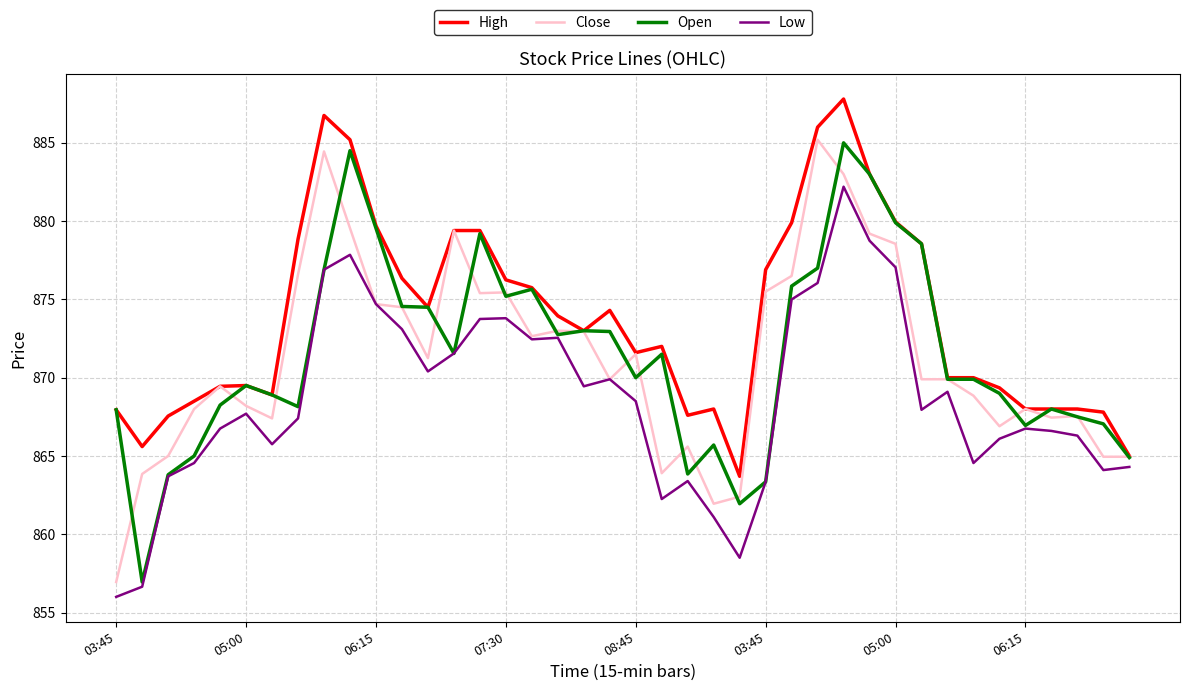

What is the minimum value shown in the chart?

856.0